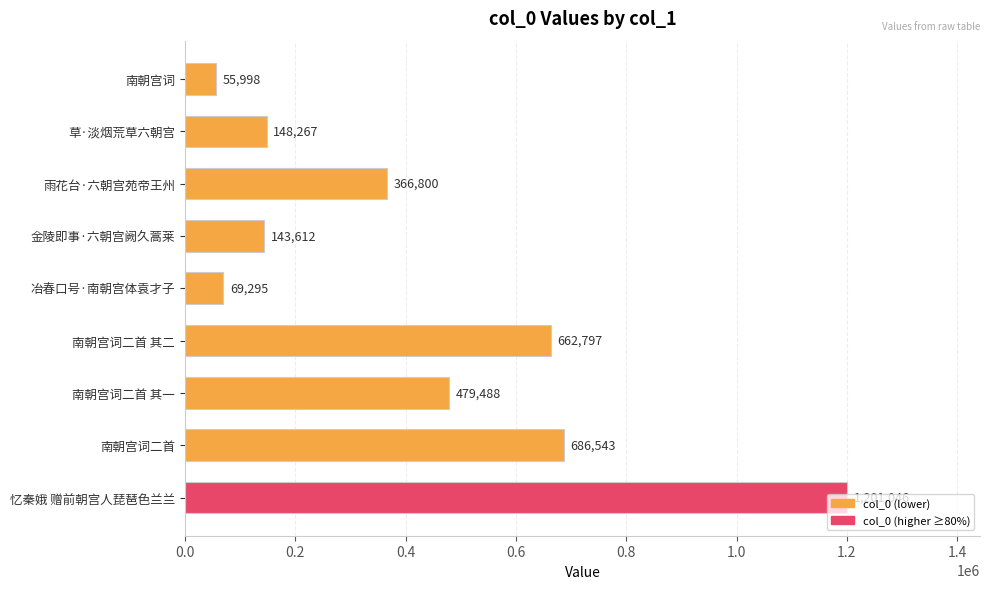

The chart shows a value of 69295 at 冶春口号·南朝宫体袁才子. True or false?

True